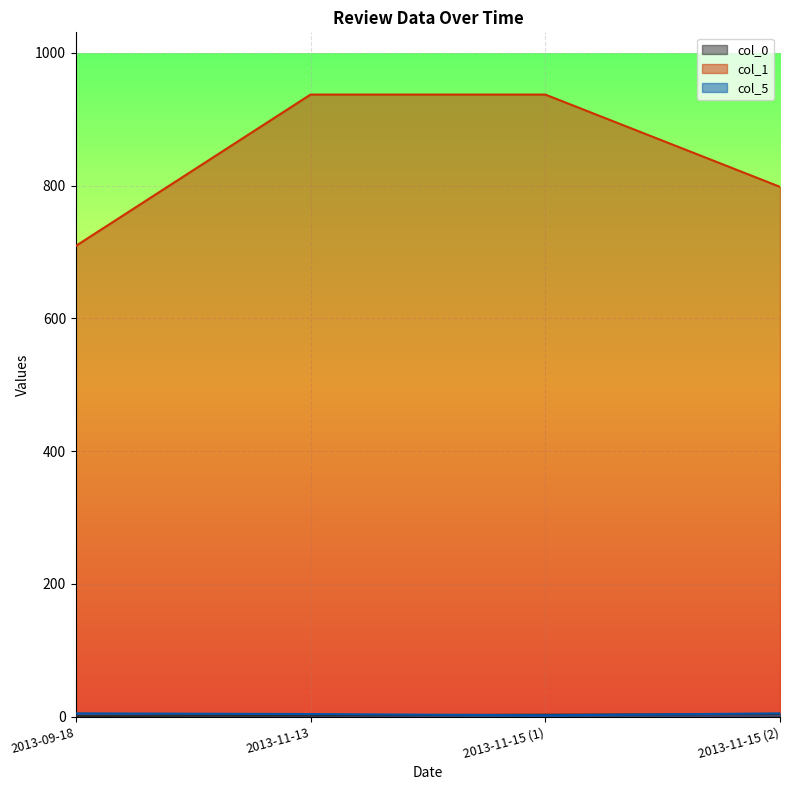

Which category has the lowest value across all series?

2013-09-18